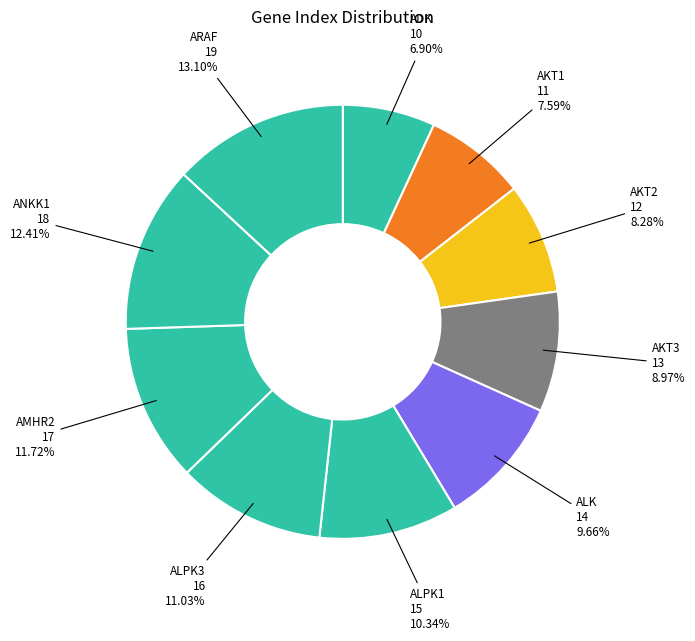

Which category has the biggest portion of the pie?

ARAF